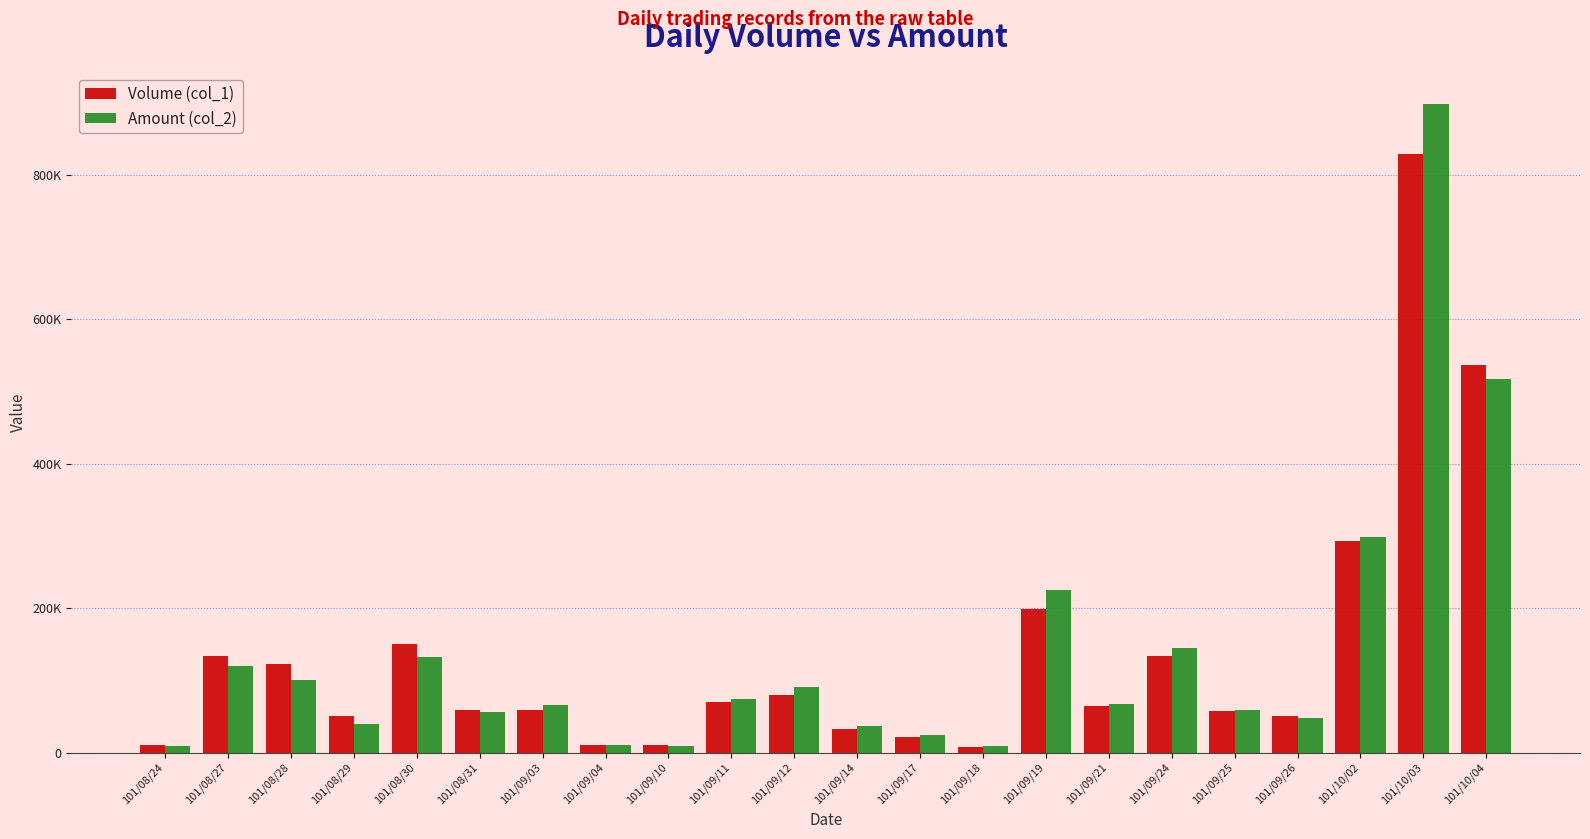

What is the difference between the highest and lowest values at 101/09/24?

10720